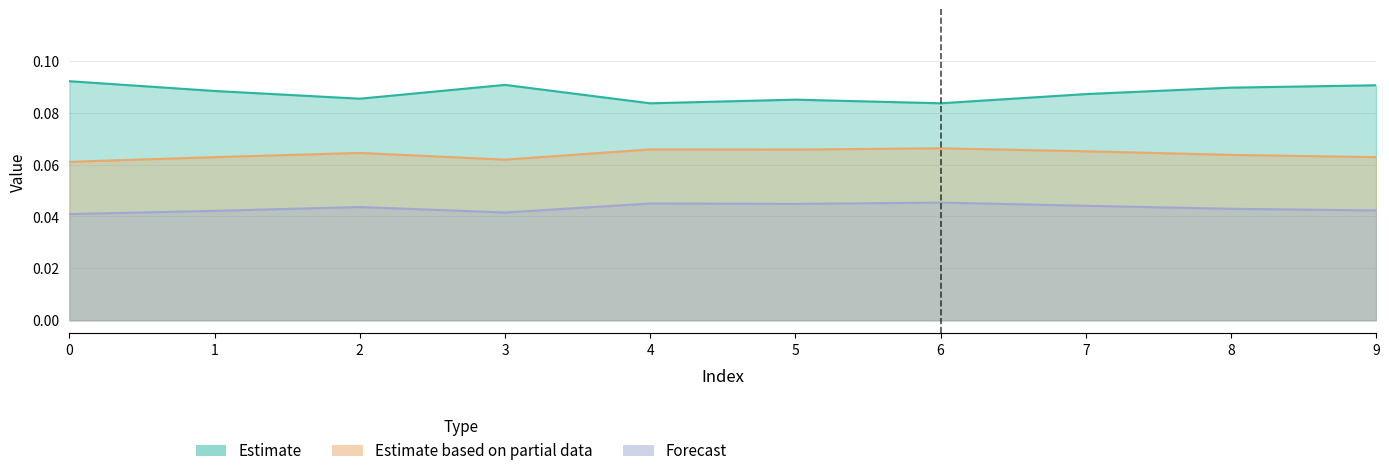

Between 7 and 1, which is larger?

1